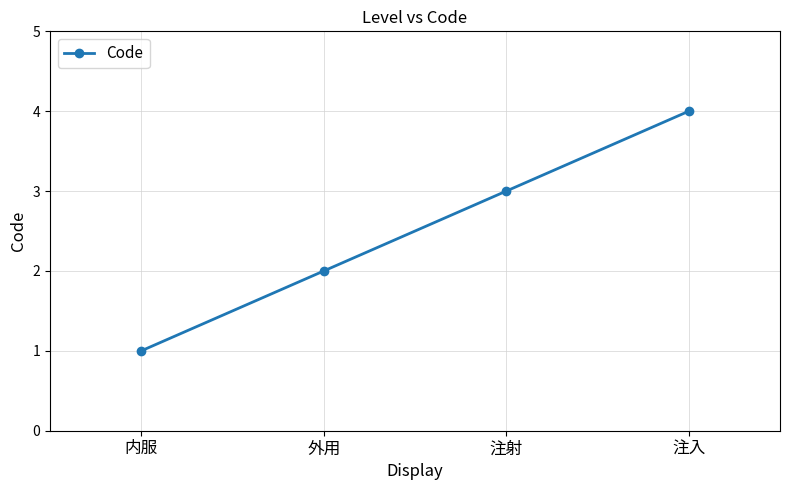

What is the difference between the maximum and minimum values?

3